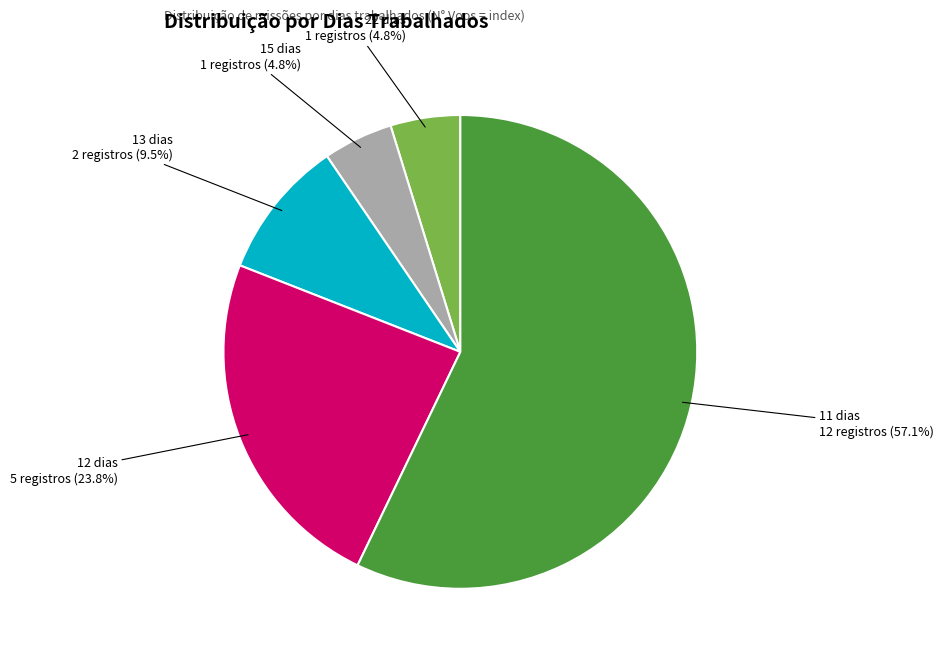

Does any single category account for the majority?

Yes